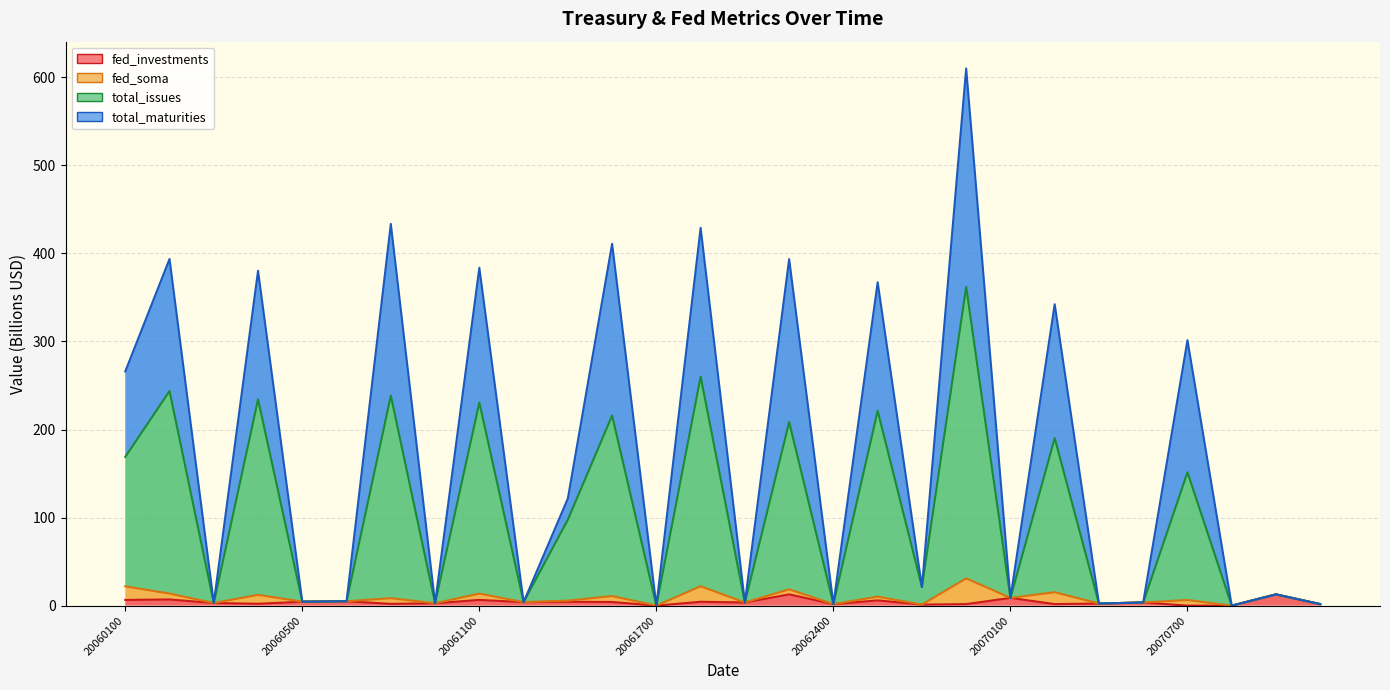

What is the difference between the total_maturities values at 20070700 and 20061200?

297.4